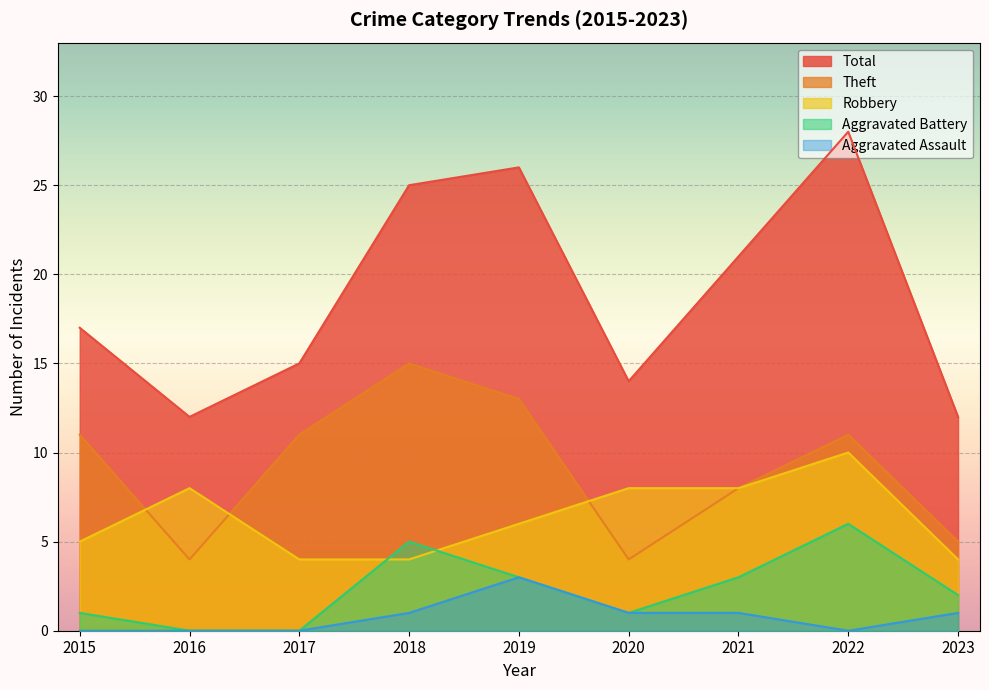

Reading left to right, what are all the values shown in this chart?

Robbery: 2015=5	2016=8	2017=4	2018=4	2019=6	2020=8	2021=8	2022=10	2023=4
Theft: 2015=11	2016=4	2017=11	2018=15	2019=13	2020=4	2021=8	2022=11	2023=5
Aggravated Battery: 2015=1	2016=0	2017=0	2018=5	2019=3	2020=1	2021=3	2022=6	2023=2
Aggravated Assault: 2015=0	2016=0	2017=0	2018=1	2019=3	2020=1	2021=1	2022=0	2023=1
Total: 2015=17	2016=12	2017=15	2018=25	2019=26	2020=14	2021=21	2022=28	2023=12